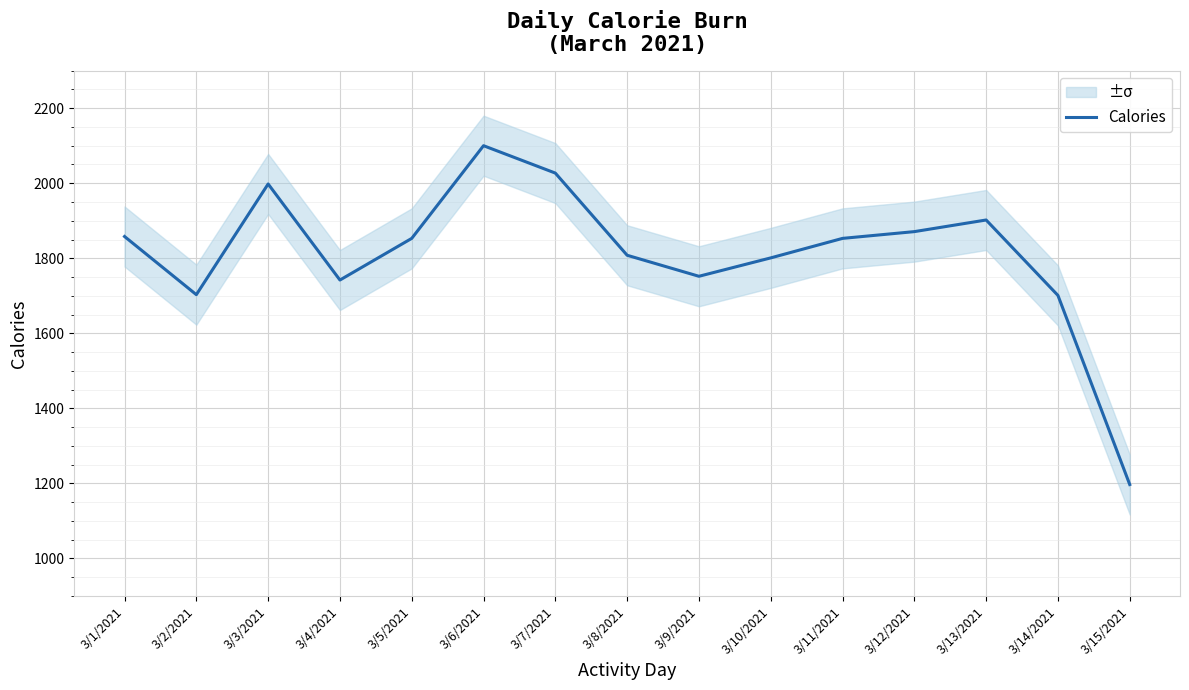

What is the average value?

1811